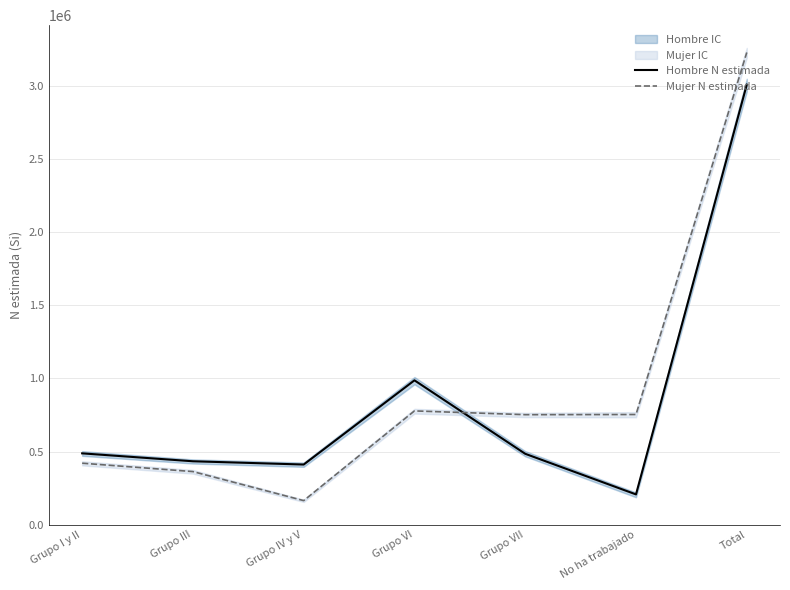

Rank the categories by Hombre N estimada value from lowest to highest.

No ha trabajado, Grupo IV y V, Grupo III, Grupo VII, Grupo I y II, Grupo VI, Total